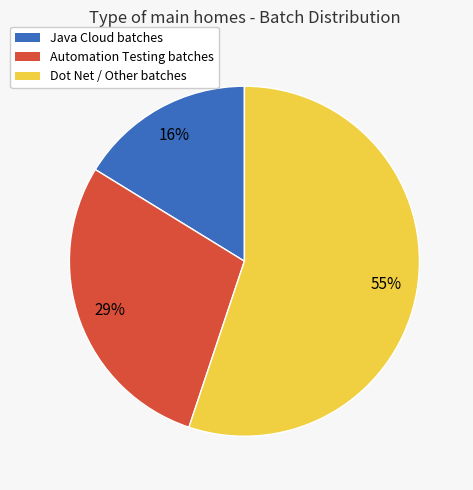

Count the number of slices in the pie.

3